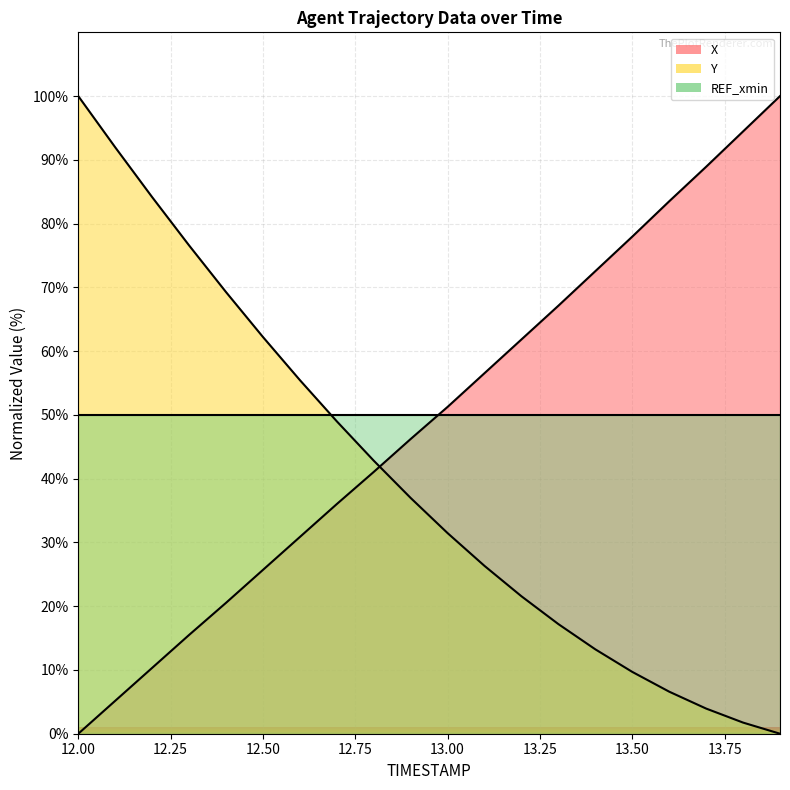

How many distinct data groups are displayed?

3